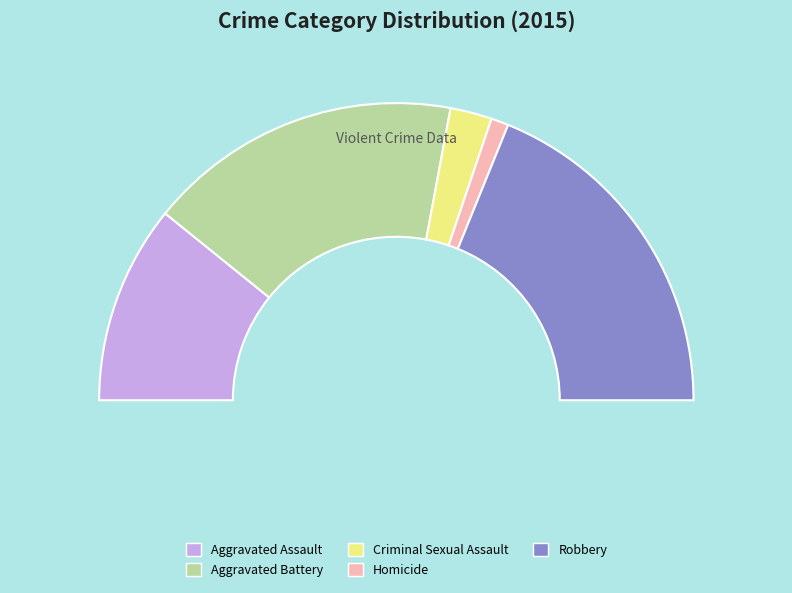

Does any single category account for the majority?

No